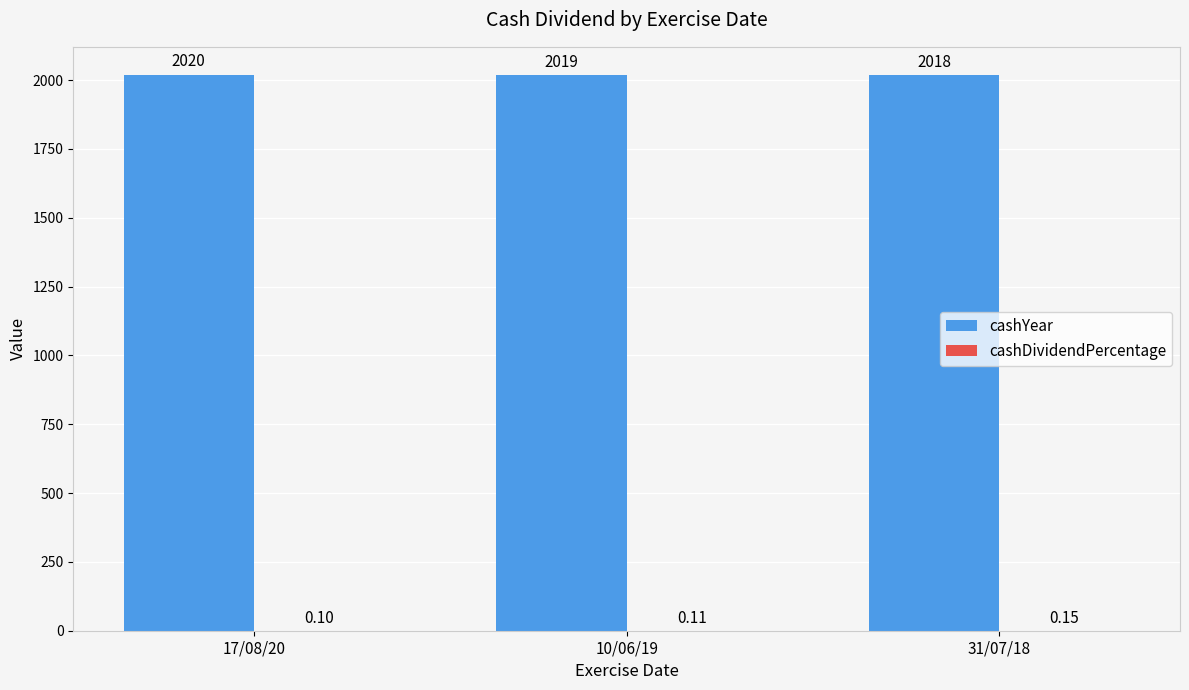

Which series changed the most between 17/08/20 and 31/07/18?

cashYear